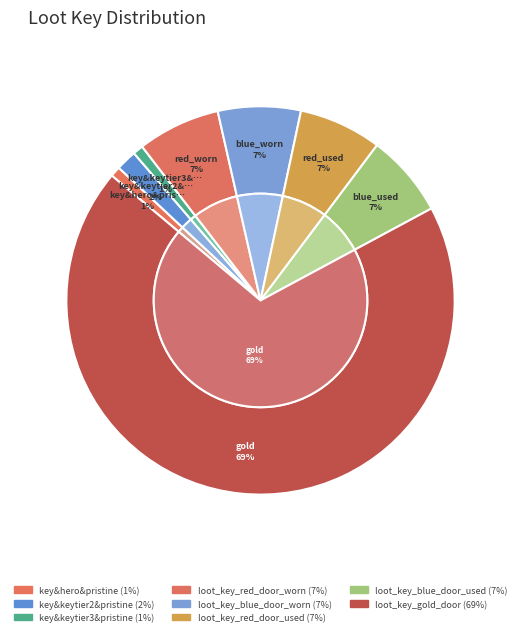

Between key&keytier2&pristine and key&hero&pristine, which is larger?

key&keytier2&pristine